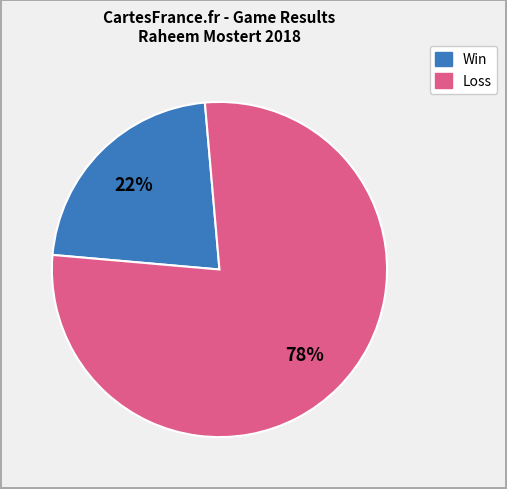

Is there any slice that represents more than half of the pie?

Yes